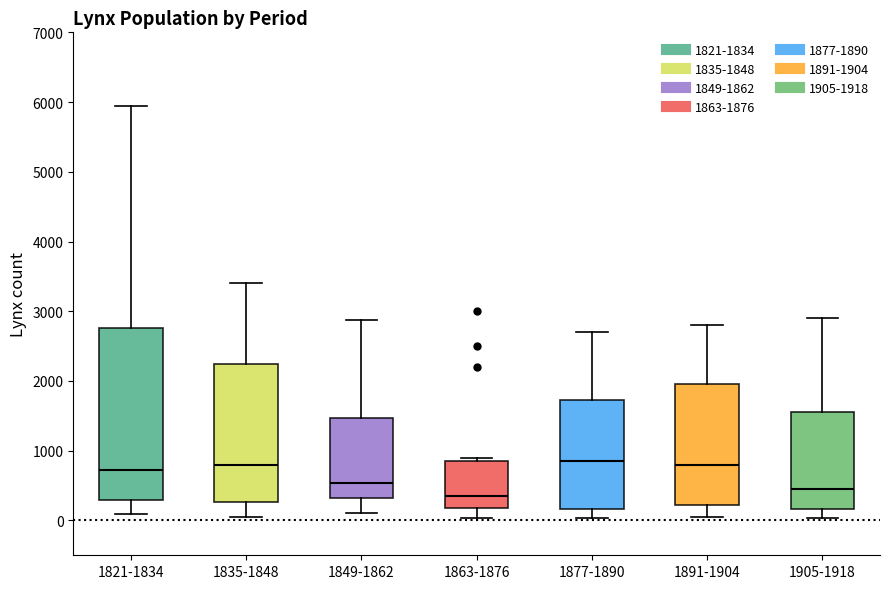

Reading left to right, transcribe this box plot: for each box, give where its median line is, the range the box spans, and where its two whiskers end, as read against the y-axis. The values are not printed on the chart, so give them approximately, as read against the axis.

1821-1834: median 700, box 300 to 2800, whiskers 100 to 5900
1835-1848: median 800, box 300 to 2200, whiskers 0 to 3400
1849-1862: median 500, box 300 to 1500, whiskers 100 to 2900
1863-1876: median 400, box 200 to 900, whiskers 0 to 900 (just above the box's upper edge)
1877-1890: median 900, box 200 to 1700, whiskers 0 to 2700
1891-1904: median 800, box 200 to 2000, whiskers 100 to 2800
1905-1918: median 500, box 200 to 1600, whiskers 0 to 2900